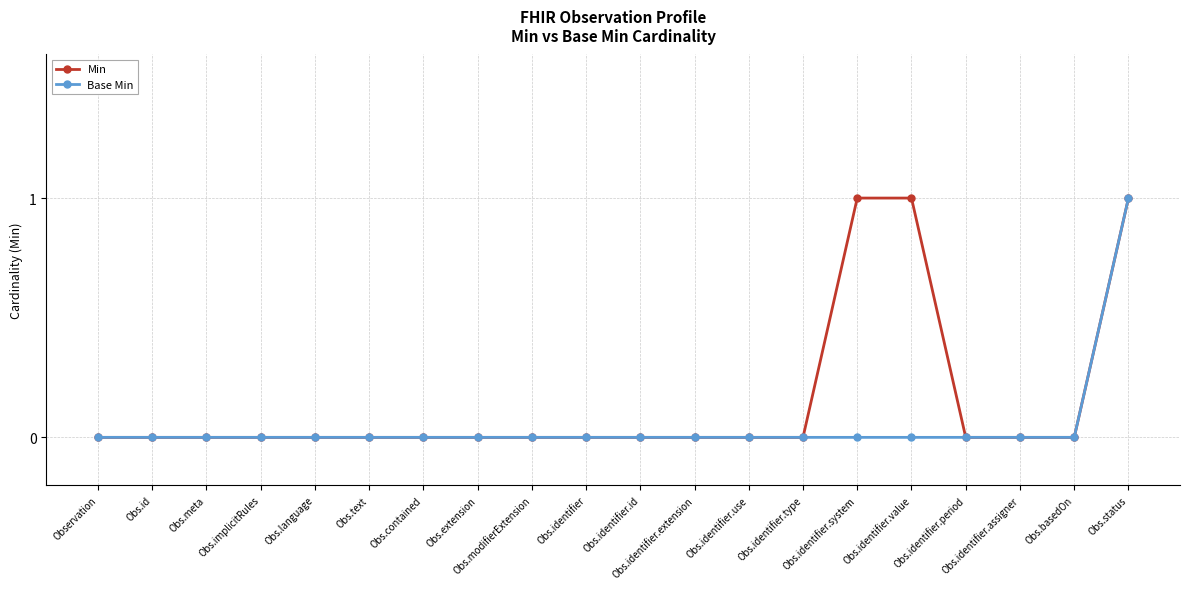

Reading left to right, extract all data points from this chart.

Min: Observation=0	Obs.id=0	Obs.meta=0	Obs.implicitRules=0	Obs.language=0	Obs.text=0	Obs.contained=0	Obs.extension=0	Obs.modifierExtension=0	Obs.identifier=0	Obs.identifier.id=0	Obs.identifier.extension=0	Obs.identifier.use=0	Obs.identifier.type=0	Obs.identifier.system=1	Obs.identifier.value=1	Obs.identifier.period=0	Obs.identifier.assigner=0	Obs.basedOn=0	Obs.status=1
Base Min: Observation=0	Obs.id=0	Obs.meta=0	Obs.implicitRules=0	Obs.language=0	Obs.text=0	Obs.contained=0	Obs.extension=0	Obs.modifierExtension=0	Obs.identifier=0	Obs.identifier.id=0	Obs.identifier.extension=0	Obs.identifier.use=0	Obs.identifier.type=0	Obs.identifier.system=0	Obs.identifier.value=0	Obs.identifier.period=0	Obs.identifier.assigner=0	Obs.basedOn=0	Obs.status=1